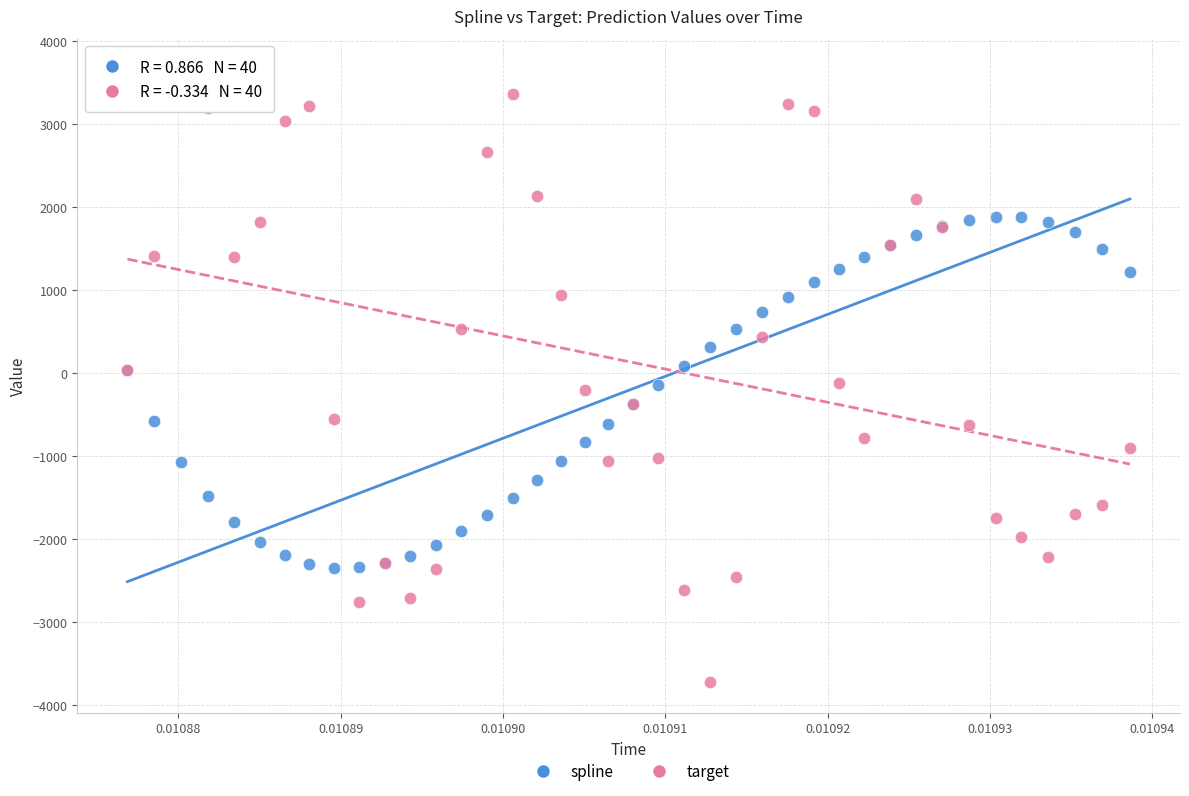

Which series has the largest Y range (max minus min)?

target